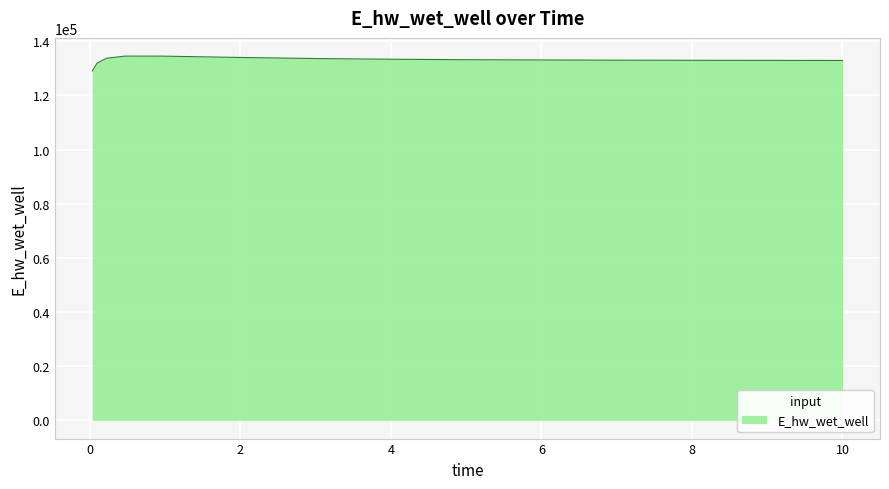

What is the greatest value displayed?

134539.8